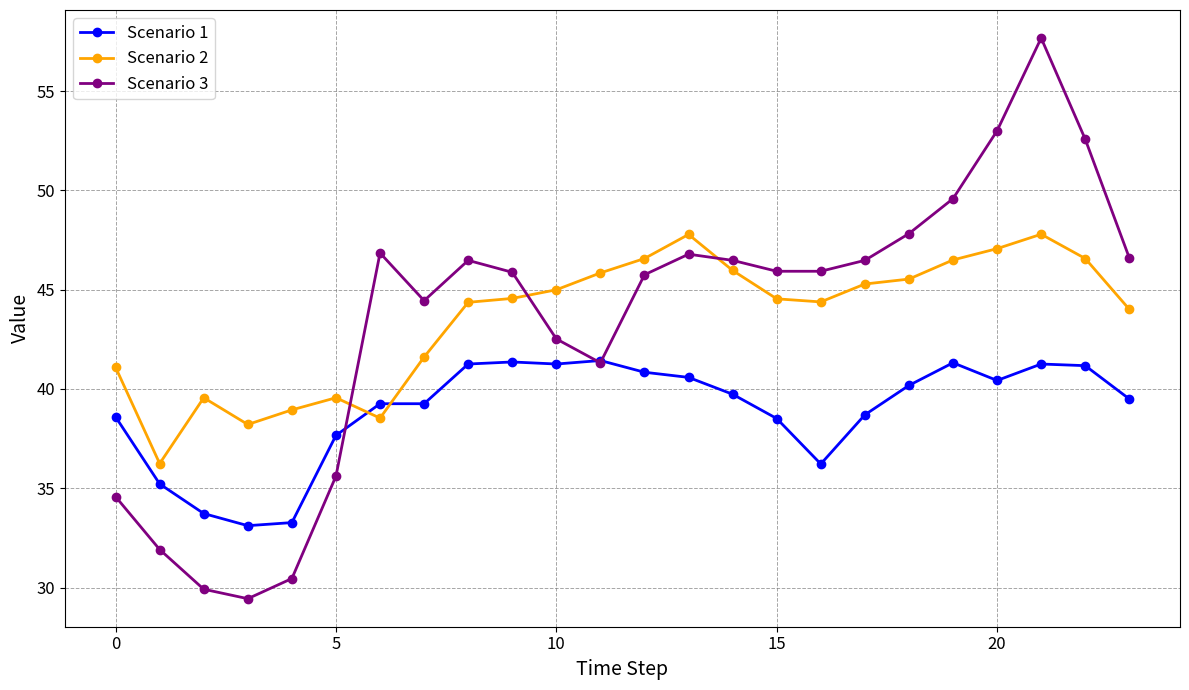

Which series has the widest spread of values?

Scenario 3